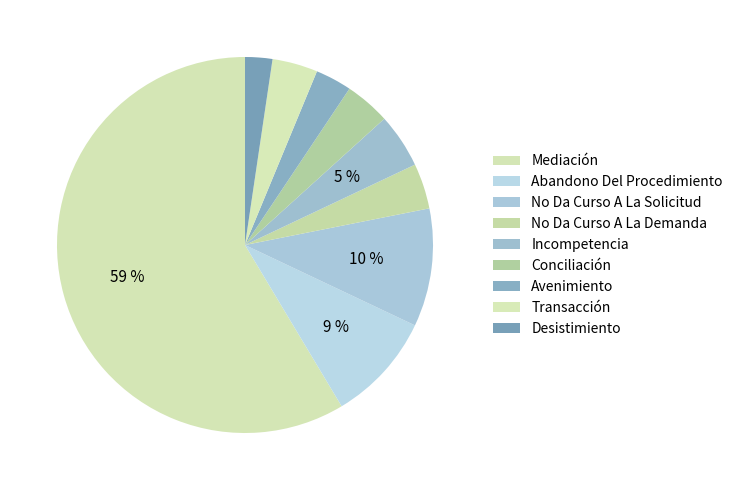

Between Conciliación and No Da Curso A La Solicitud, which is larger?

No Da Curso A La Solicitud